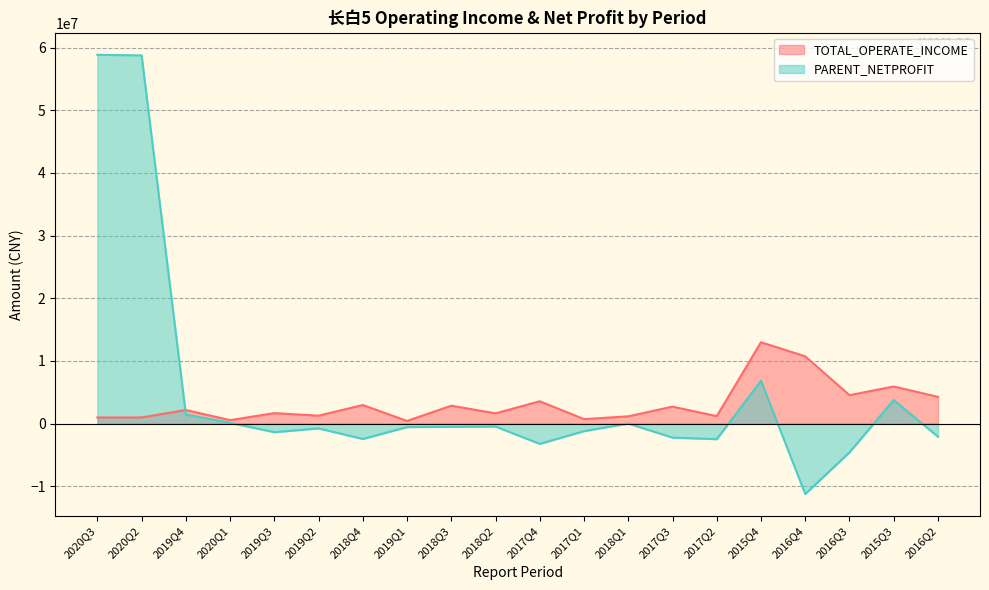

Reading right to left, what are all the values shown in this chart?

TOTAL_OPERATE_INCOME: 4258386.8	5910786.7	4525344.9	10722147.1	12972215.3	1180276.4	2698360.5	1150585.7	701983.2	3549799.5	1627419.3	2844676.8	415984.2	2952651.8	1255513.4	1658191.7	541724.8	2160923.9	969206.4	969206.4
PARENT_NETPROFIT: -2111871.5	3754444.8	-4600841.6	-11249453.1	6817882.4	-2498790.4	-2248642.4	-4597.2	-1216444.9	-3247429.8	-479772.0	-531990.7	-568731.6	-2471228.5	-775448.1	-1384578.6	116455.9	1436562.1	58745665.2	58840887.4